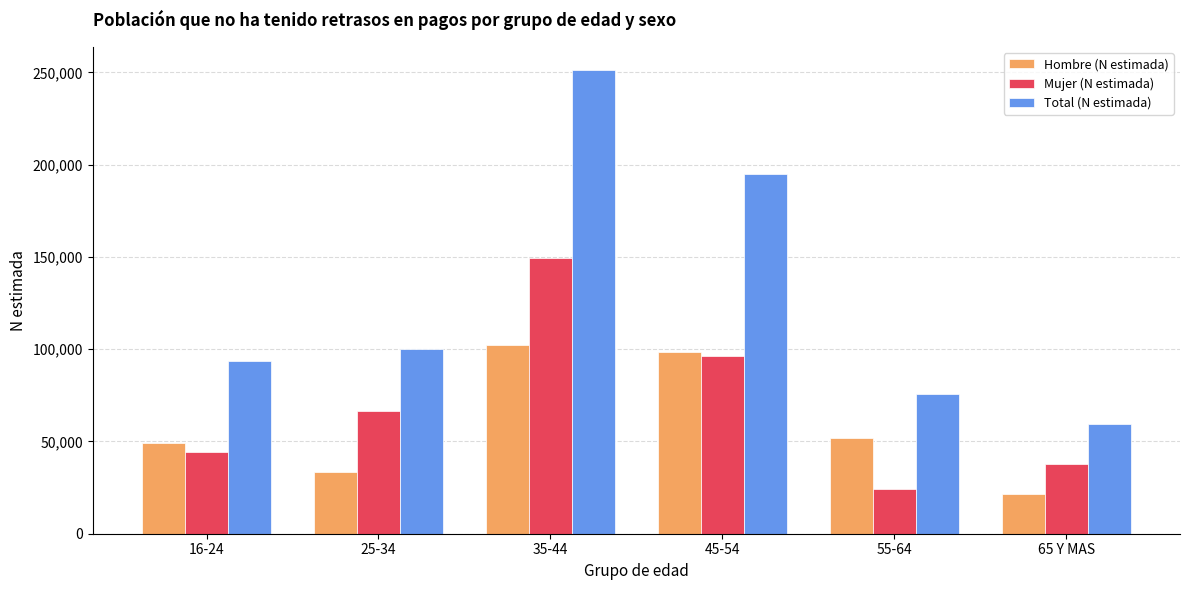

The Total (N estimada) series shows 109249 at 35-44. True or false?

False